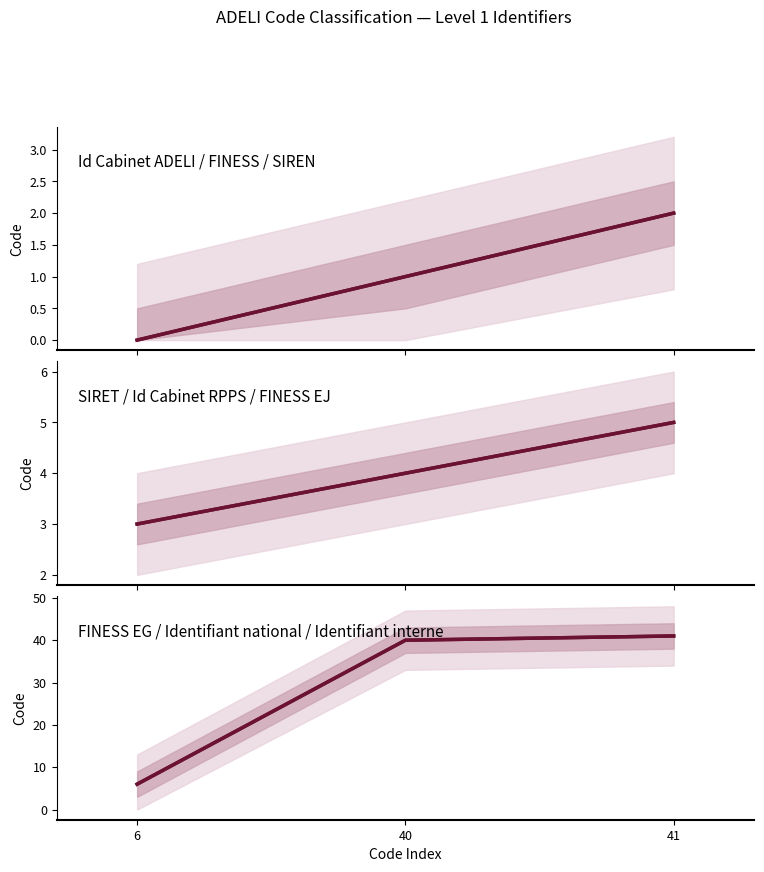

What is the approximate value of Code (0–2) at 40?

1